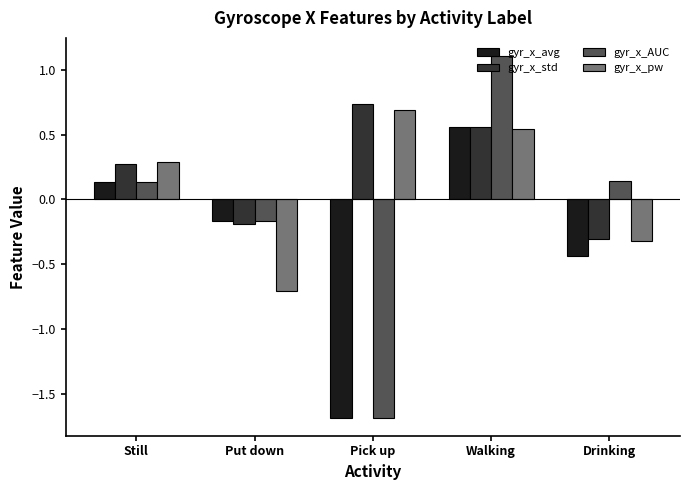

List the labels in order of gyr_x_std value, largest first.

Pick up, Walking, Still, Put down, Drinking